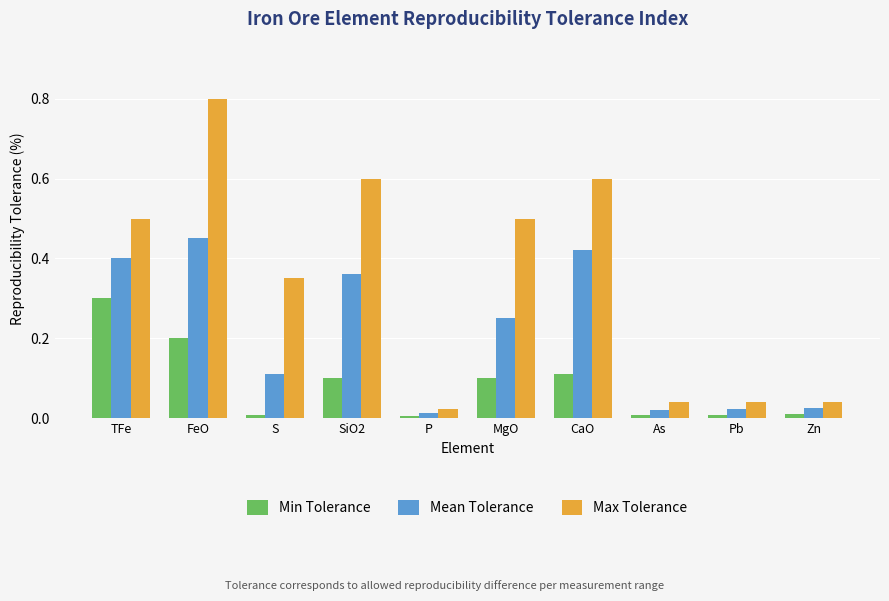

What is the sum of the Mean Tolerance values at FeO and TFe?

0.9